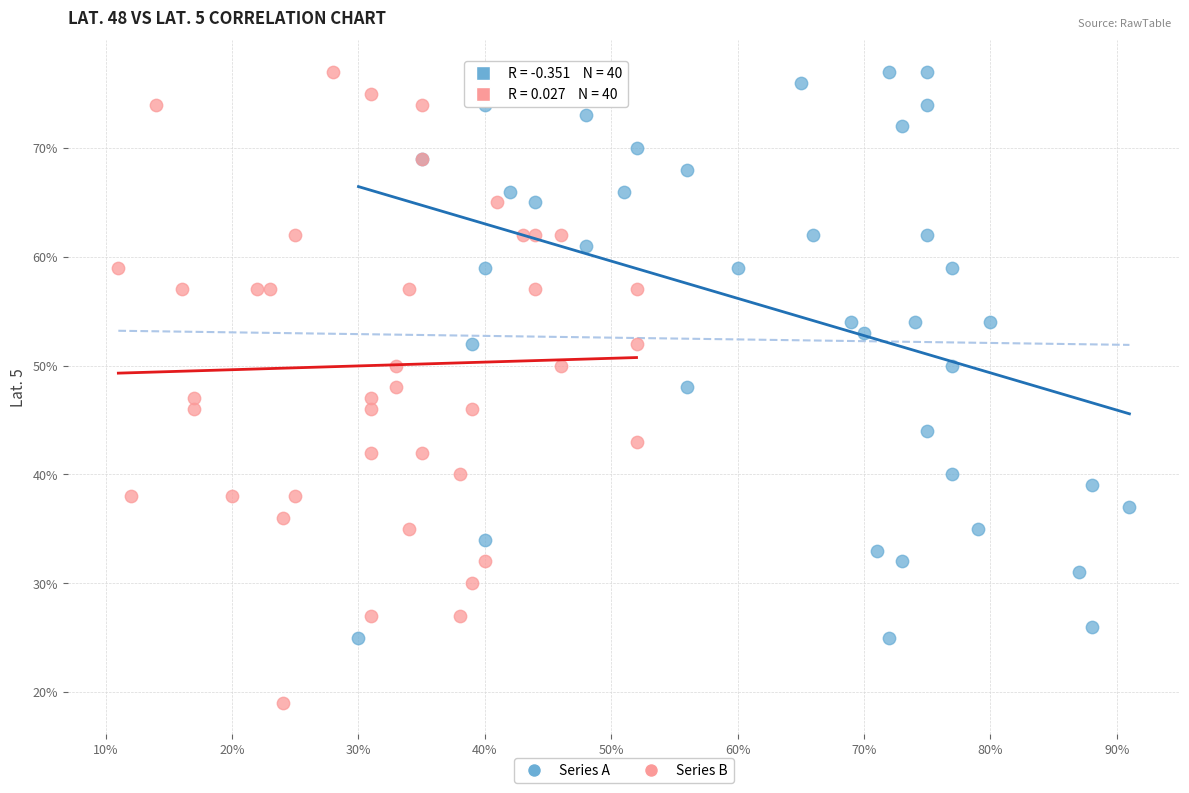

Which series contains the lowest Y value?

Series B